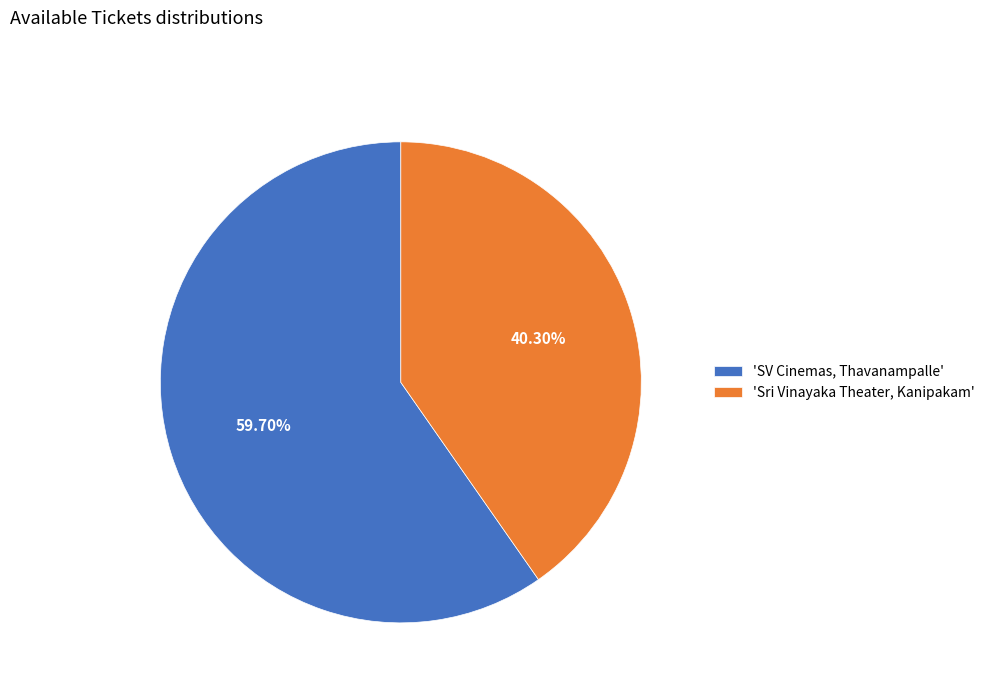

Approximately how many times larger is the value at 'Sri Vinayaka Theater, Kanipakam' compared to 'SV Cinemas, Thavanampalle'?

0.7